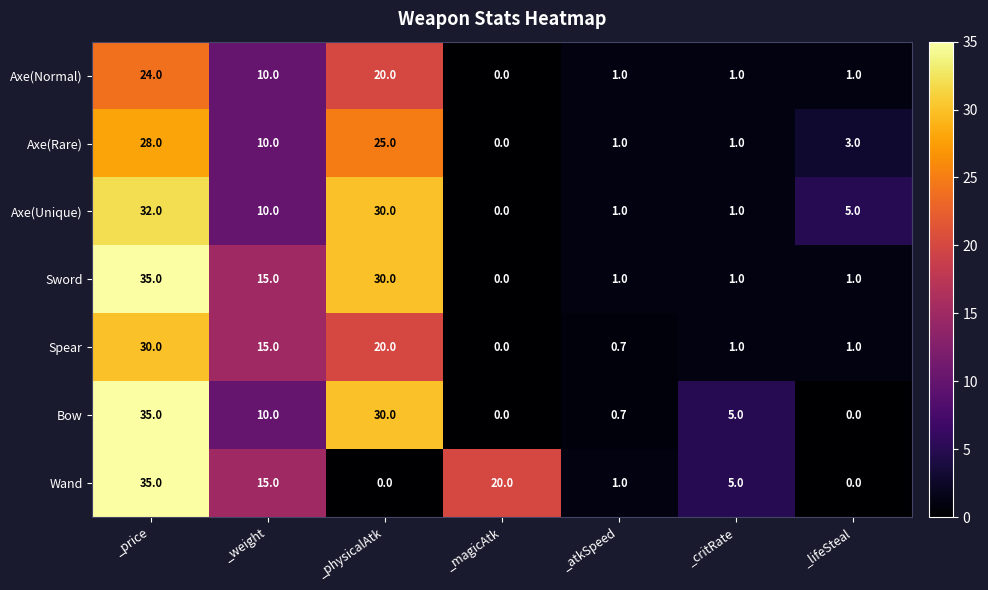

What is the maximum value shown in the chart?

35.0